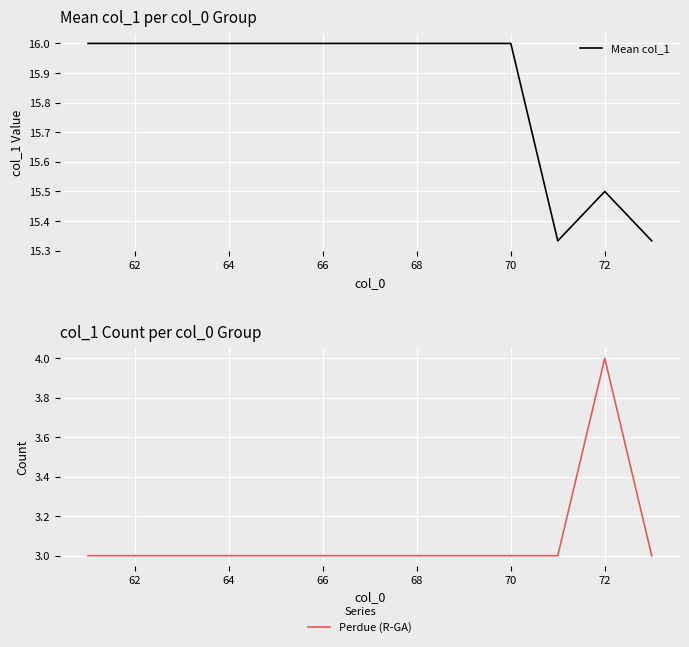

True or false: Perdue (R-GA) has more than 0 points higher than both neighbors.

True